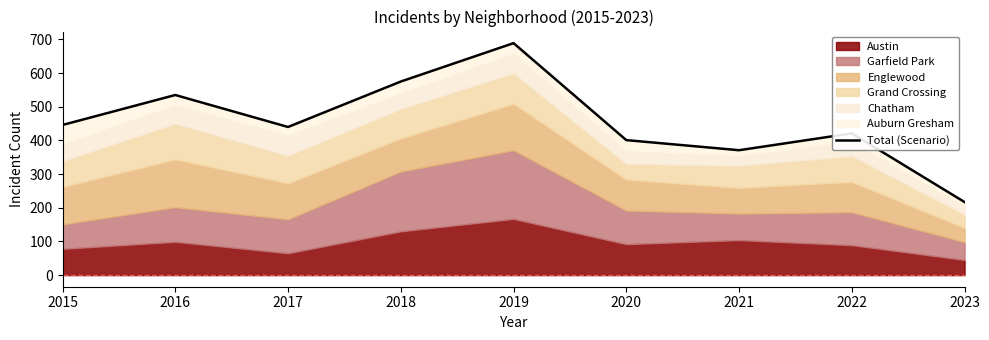

What is the difference between the values at 2016 and 2021?

164